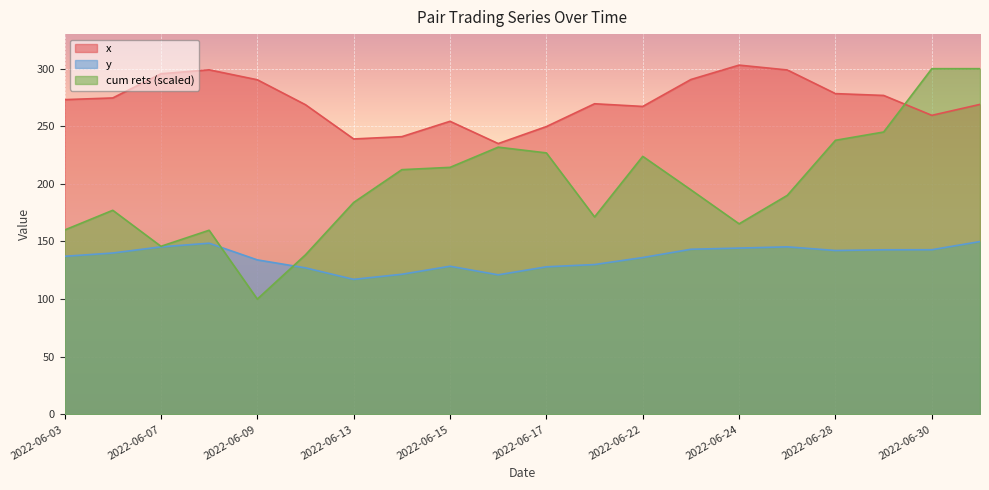

Reading left to right, extract all data points from this chart.

x: 2022-06-03=273.1	2022-06-06=274.6	2022-06-07=295.6	2022-06-08=299.0	2022-06-09=290.4	2022-06-10=268.7	2022-06-13=239.0	2022-06-14=241.0	2022-06-15=254.3	2022-06-16=235.0	2022-06-17=249.8	2022-06-21=269.6	2022-06-22=267.2	2022-06-23=290.6	2022-06-24=303.1	2022-06-27=298.9	2022-06-28=278.4	2022-06-29=276.8	2022-06-30=259.5	2022-07-01=269.0
y: 2022-06-03=137.2	2022-06-06=140.0	2022-06-07=145.3	2022-06-08=148.5	2022-06-09=134.0	2022-06-10=127.1	2022-06-13=117.1	2022-06-14=121.6	2022-06-15=128.5	2022-06-16=121.1	2022-06-17=128.0	2022-06-21=130.0	2022-06-22=136.1	2022-06-23=143.3	2022-06-24=144.3	2022-06-27=145.4	2022-06-28=142.2	2022-06-29=142.8	2022-06-30=142.8	2022-07-01=149.9
cum rets: 2022-06-03=160.0	2022-06-06=177.1	2022-06-07=145.8	2022-06-08=159.8	2022-06-09=100.0	2022-06-10=138.4	2022-06-13=183.9	2022-06-14=212.4	2022-06-15=214.3	2022-06-16=231.9	2022-06-17=226.9	2022-06-21=171.3	2022-06-22=223.9	2022-06-23=194.8	2022-06-24=165.3	2022-06-27=190.0	2022-06-28=237.8	2022-06-29=245.0	2022-06-30=300.0	2022-07-01=300.0